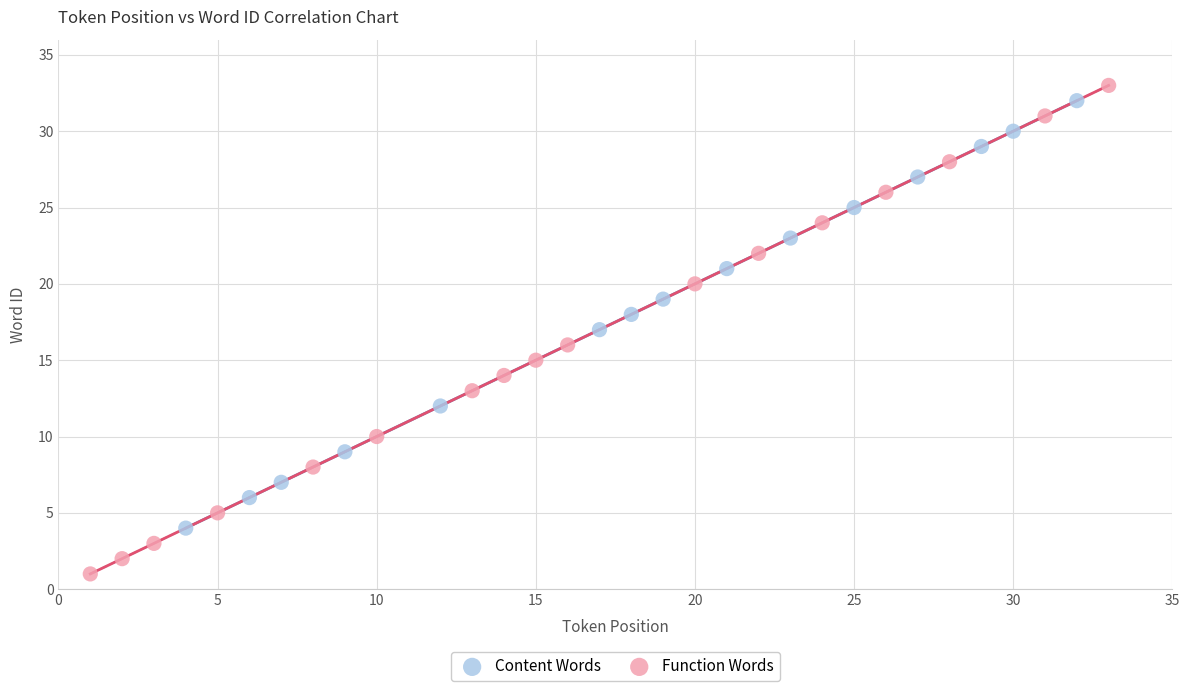

Which series has the largest Y range (max minus min)?

Function Words